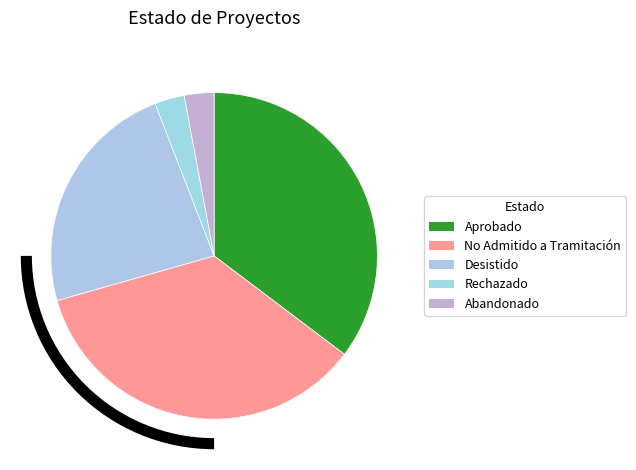

To the nearest percent, what is the difference between the largest and smallest slice percentages?

32%